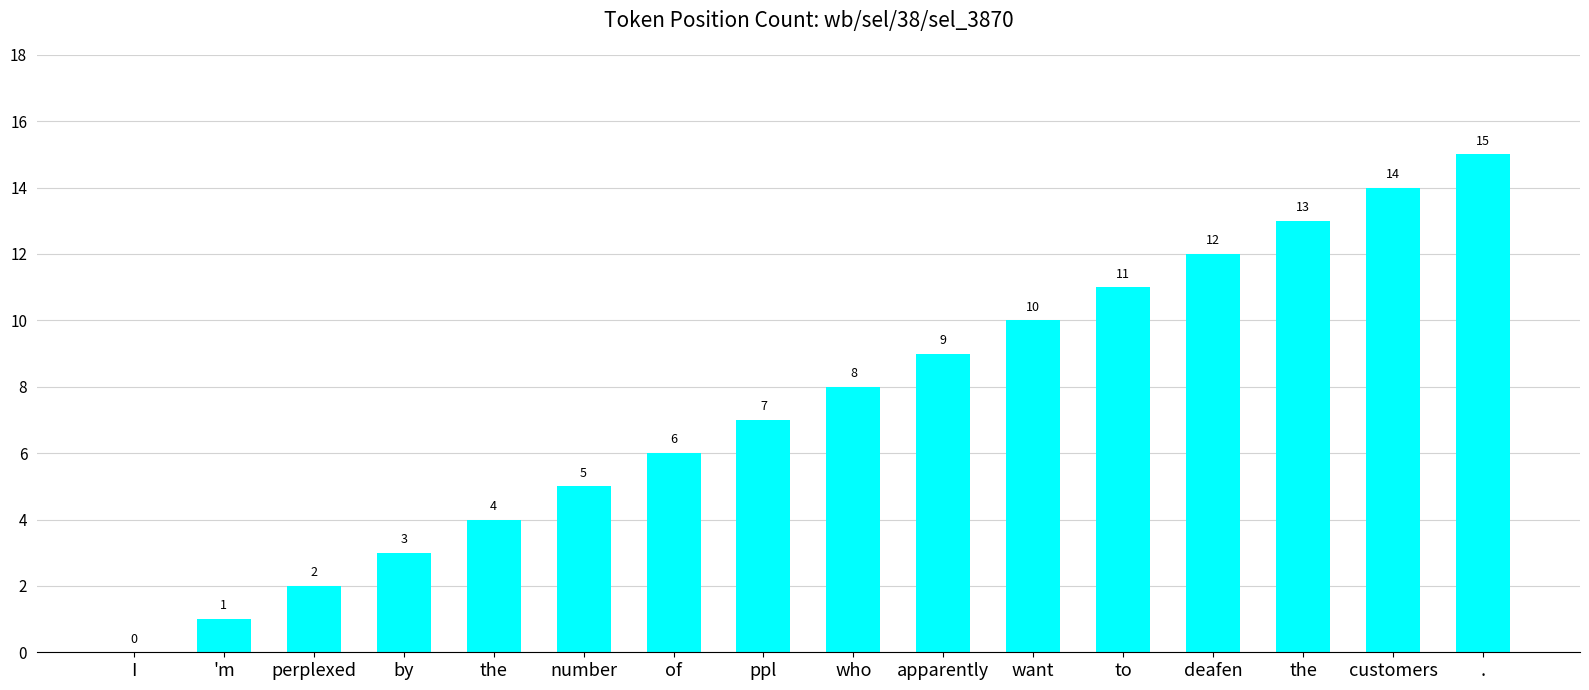

How many distinct data groups are displayed?

1